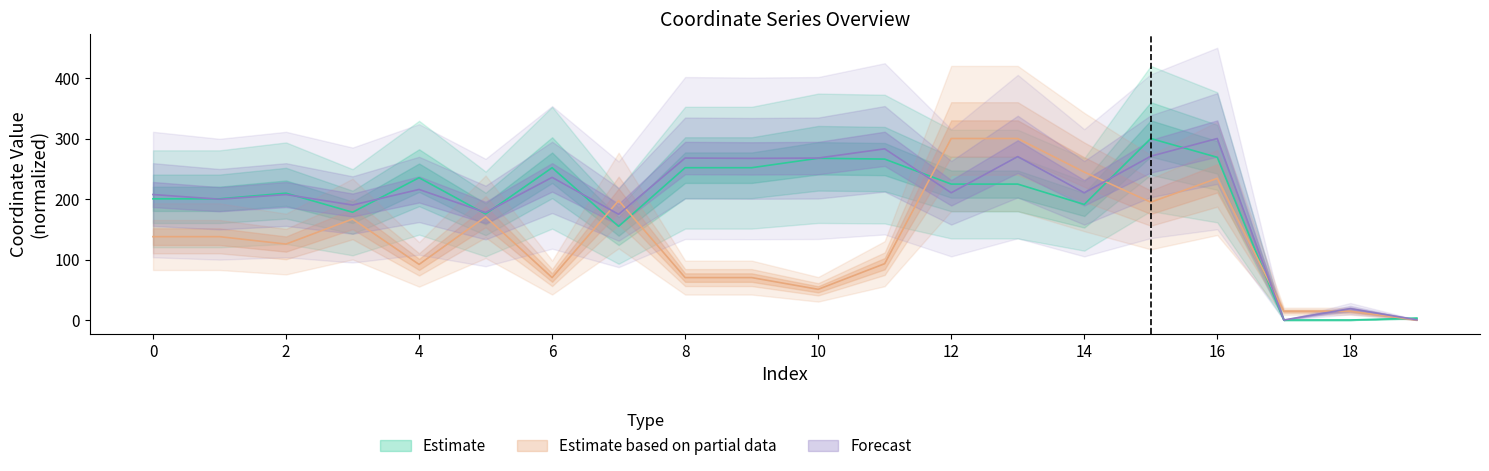

Reading left to right, extract all data points from this chart.

x0: 200.3	200.3	209.7	178.1	235.2	175.3	251.7	154.8	251.7	251.7	267.3	266.0	224.7	224.7	191.0	300.0	268.9	0.0	0.0	3.1
y0: 137.8	137.8	125.5	166.9	91.9	170.6	70.1	197.5	70.1	70.1	50.7	93.1	300.0	300.0	244.6	194.7	234.1	14.5	14.5	0.0
x1: 207.4	199.7	207.4	190.0	215.8	177.6	235.8	174.7	267.7	267.1	267.7	282.9	210.3	270.1	210.3	270.7	300.0	0.0	18.7	0.4